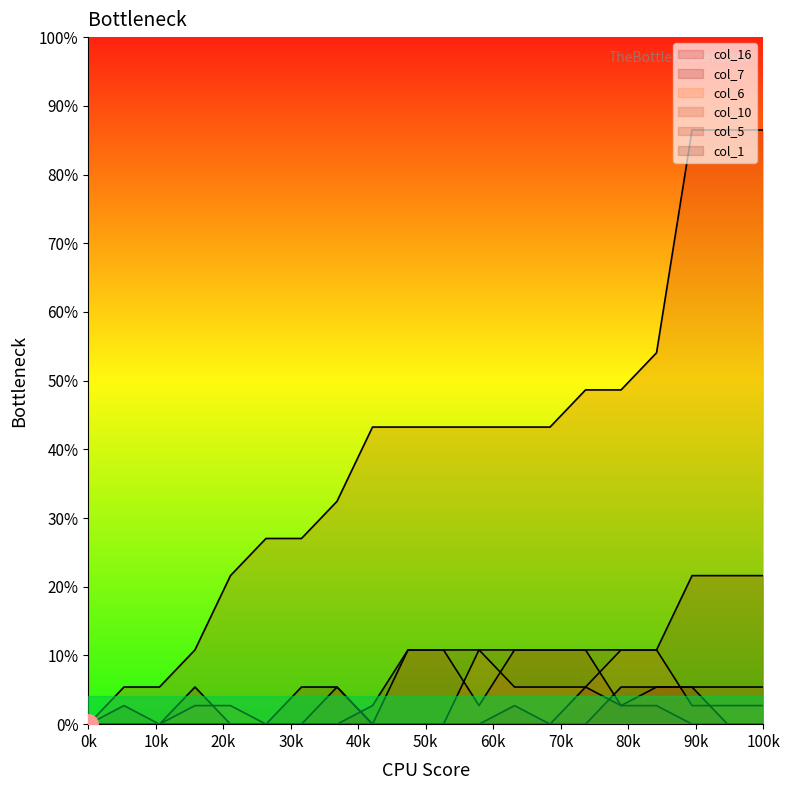

At how many categories does at least one series exceed 16?

15